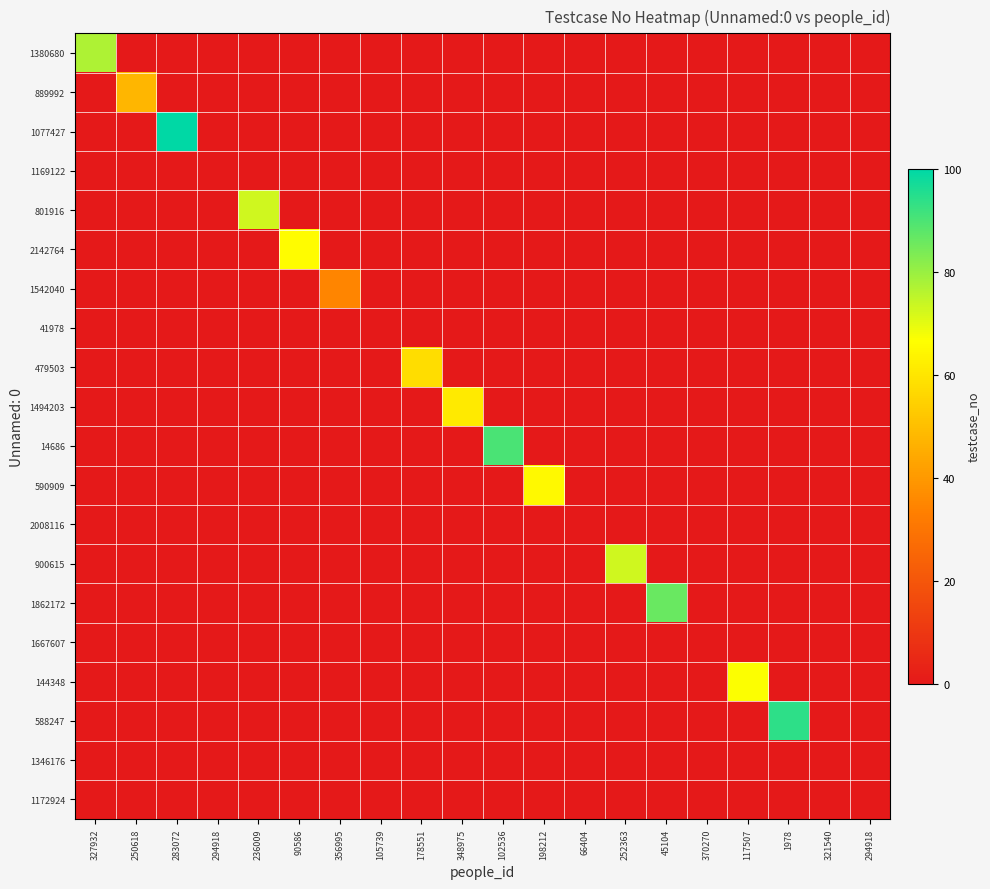

Between 370270 and 66404, which is larger?

370270